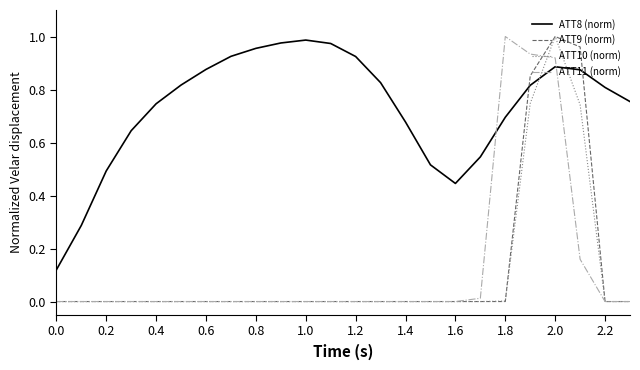

Which series has the largest total across all categories?

ATT8 (norm)